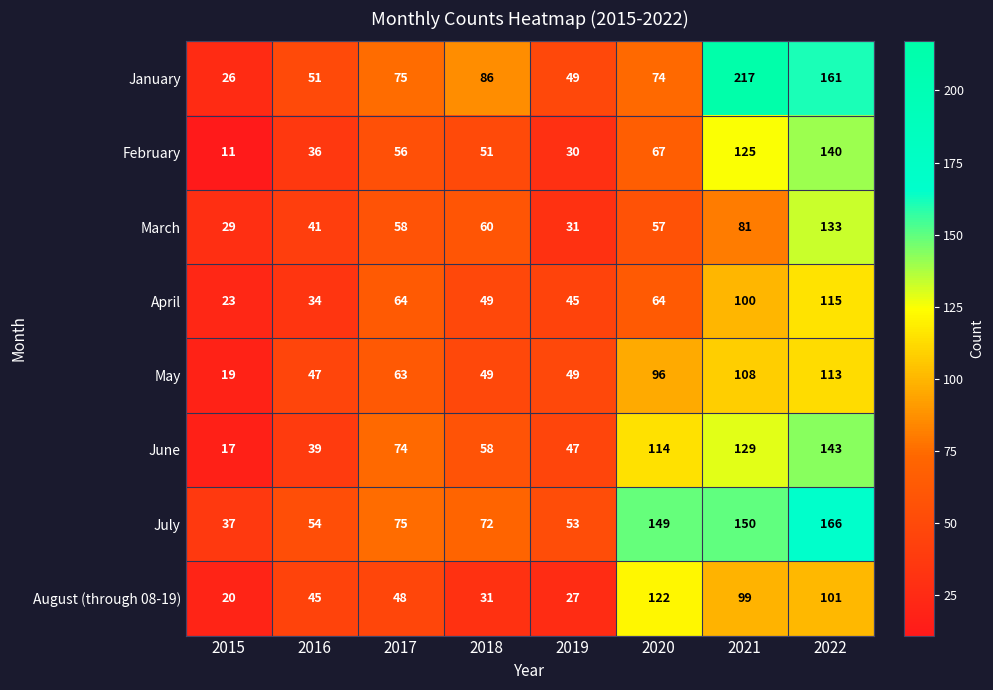

The value of May at 2021 is 108. True or false?

True